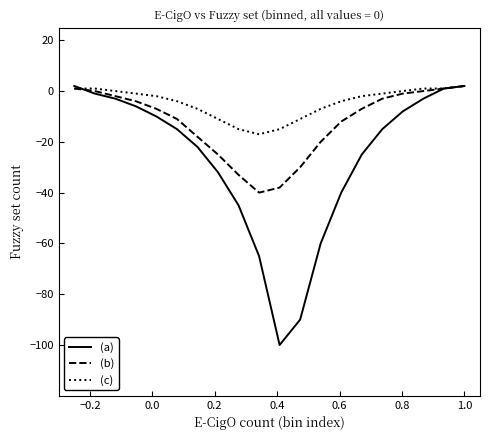

Reading right to left, list all the values displayed in this chart.

(a): 2	1	-3	-8	-15	-25	-40	-60	-90	-100	-65	-45	-32	-22	-15	-10	-6	-3	-1	2
(b): 2	1	0	-1	-3	-7	-12	-20	-30	-38	-40	-33	-25	-18	-11	-7	-4	-2	0	1
(c): 2	1	1	0	-1	-2	-4	-7	-11	-15	-17	-15	-11	-7	-4	-2	-1	0	1	1